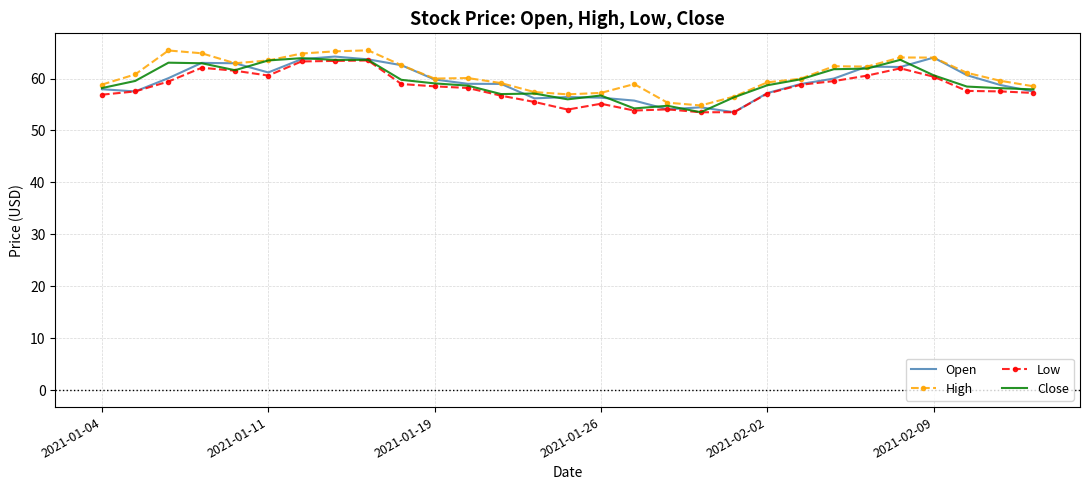

What is the maximum value shown in the chart?

65.4